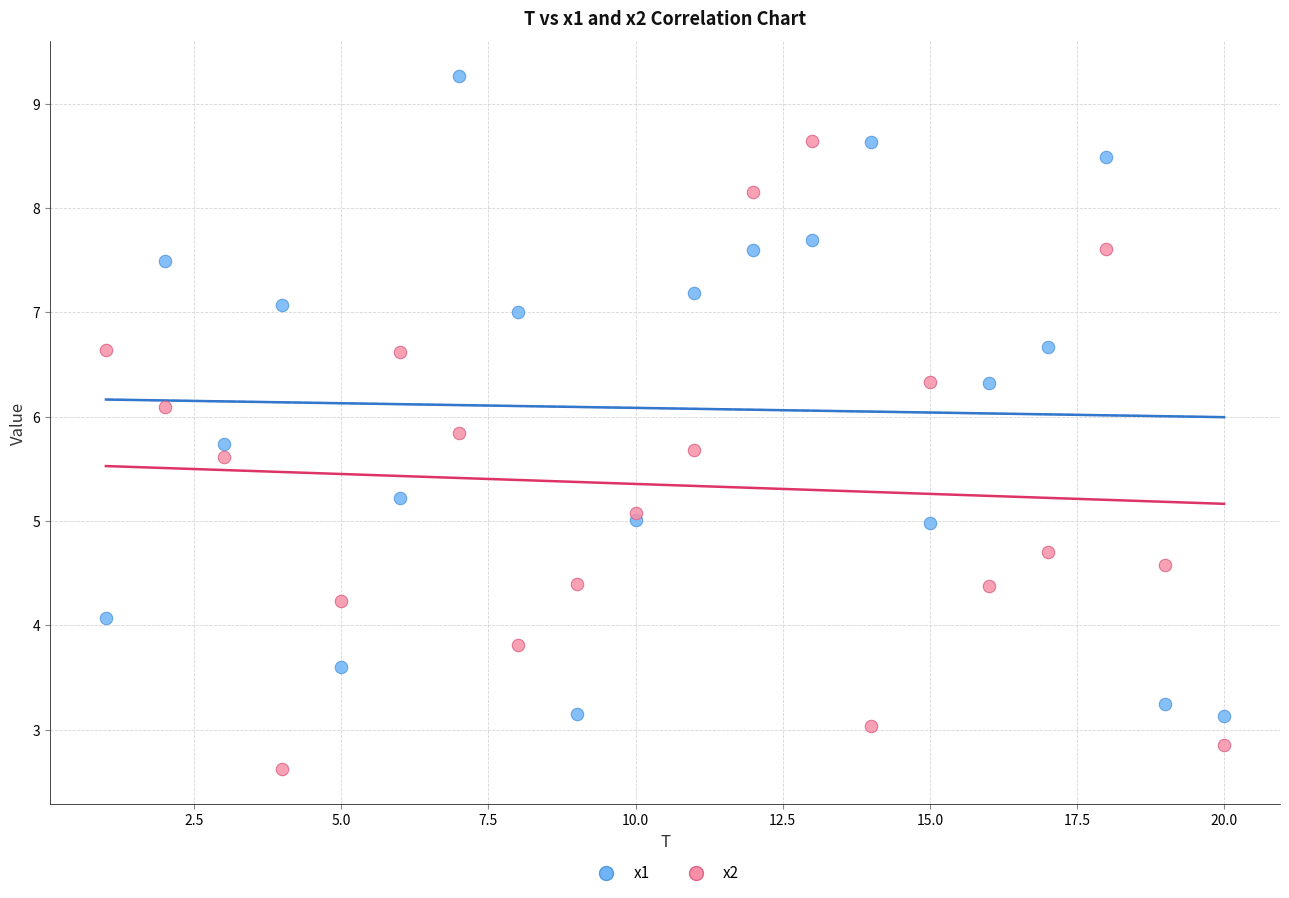

Which series reaches the minimum Y coordinate?

x2